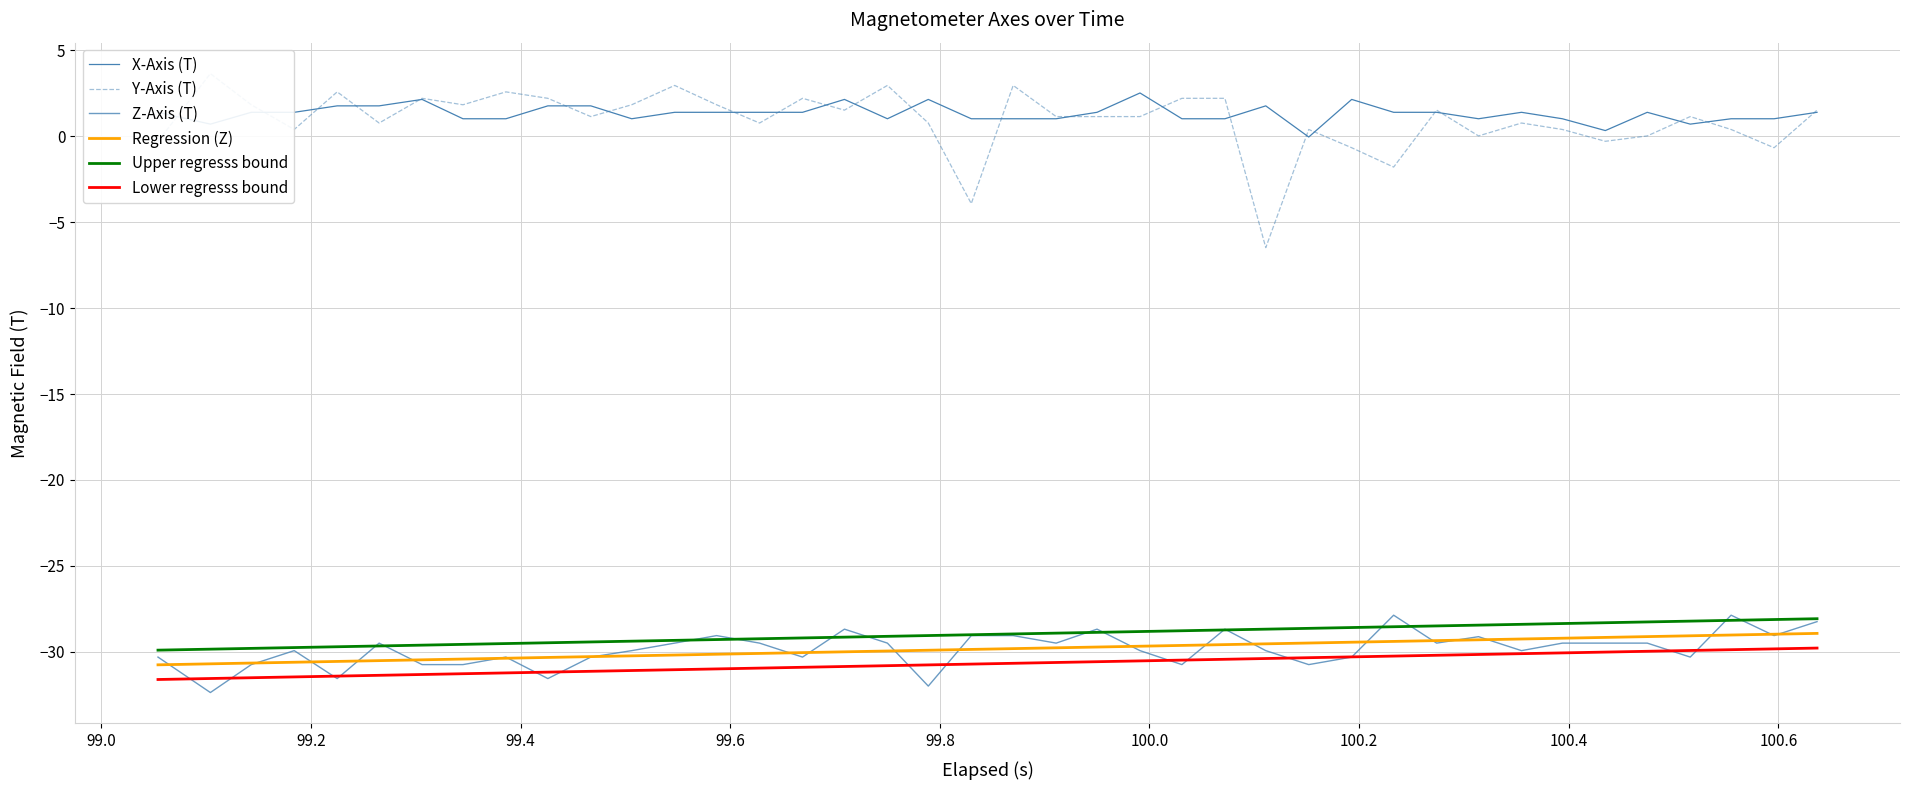

What are all the series names shown in the legend?

X-Axis (T), Y-Axis (T), Z-Axis (T), Regression (Z), Upper regresss bound, Lower regresss bound